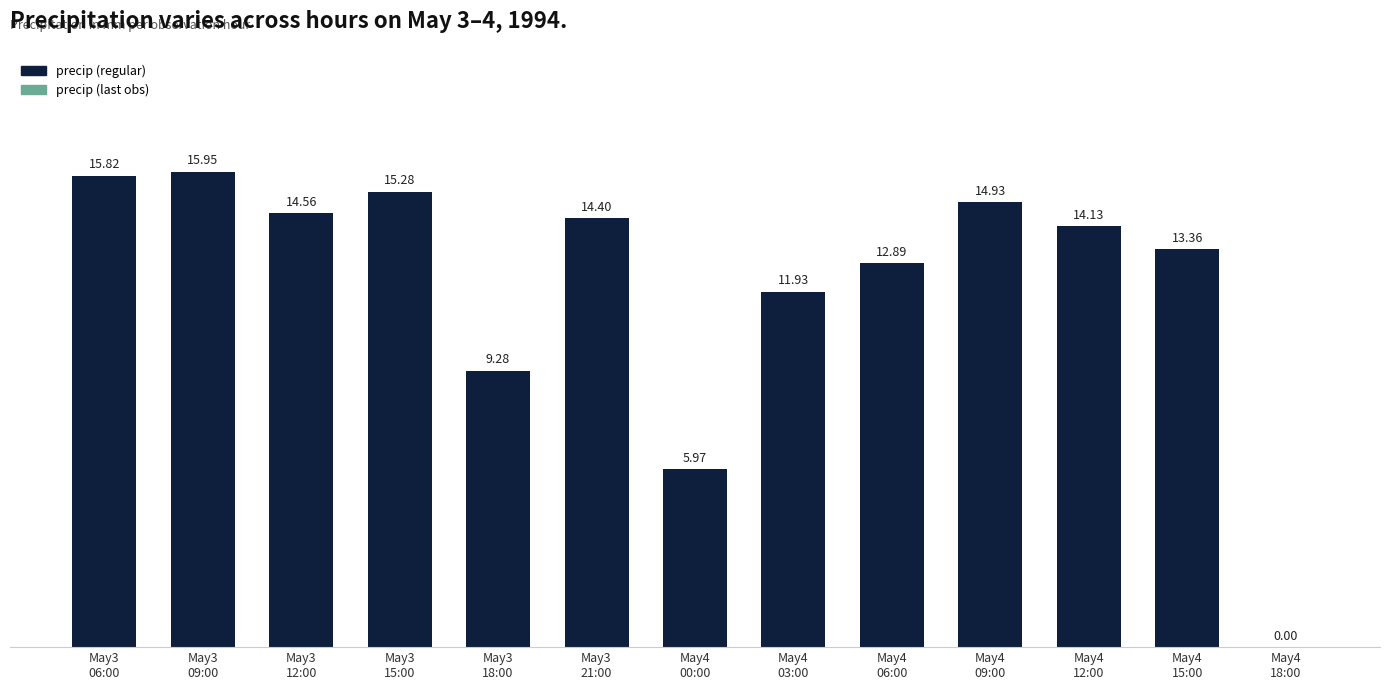

What is the sum of all values?

158.5